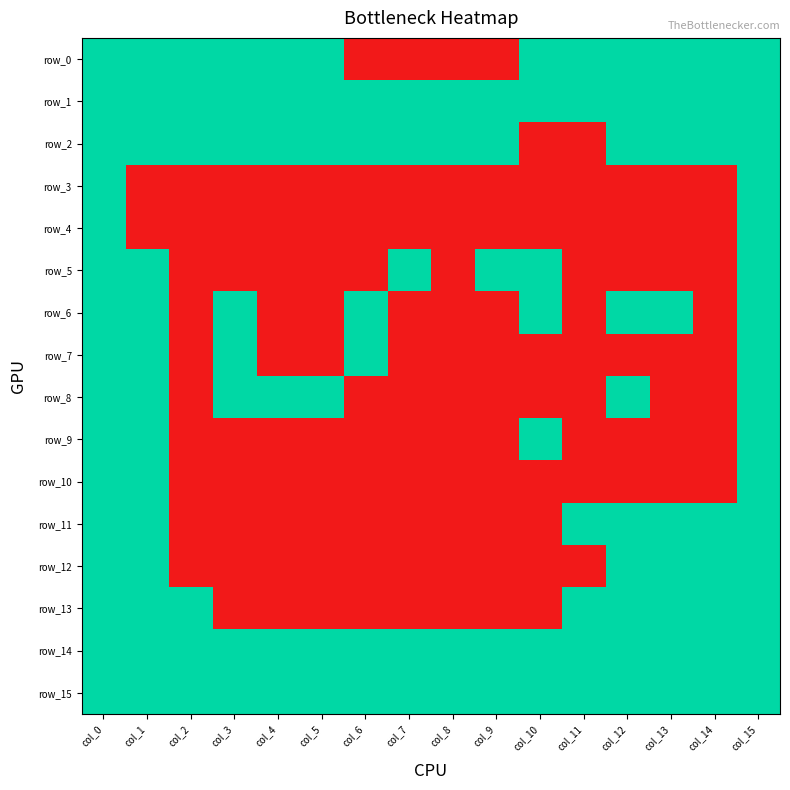

Is the value of row_15 at col_3 greater than the value of row_9 at col_7?

Yes